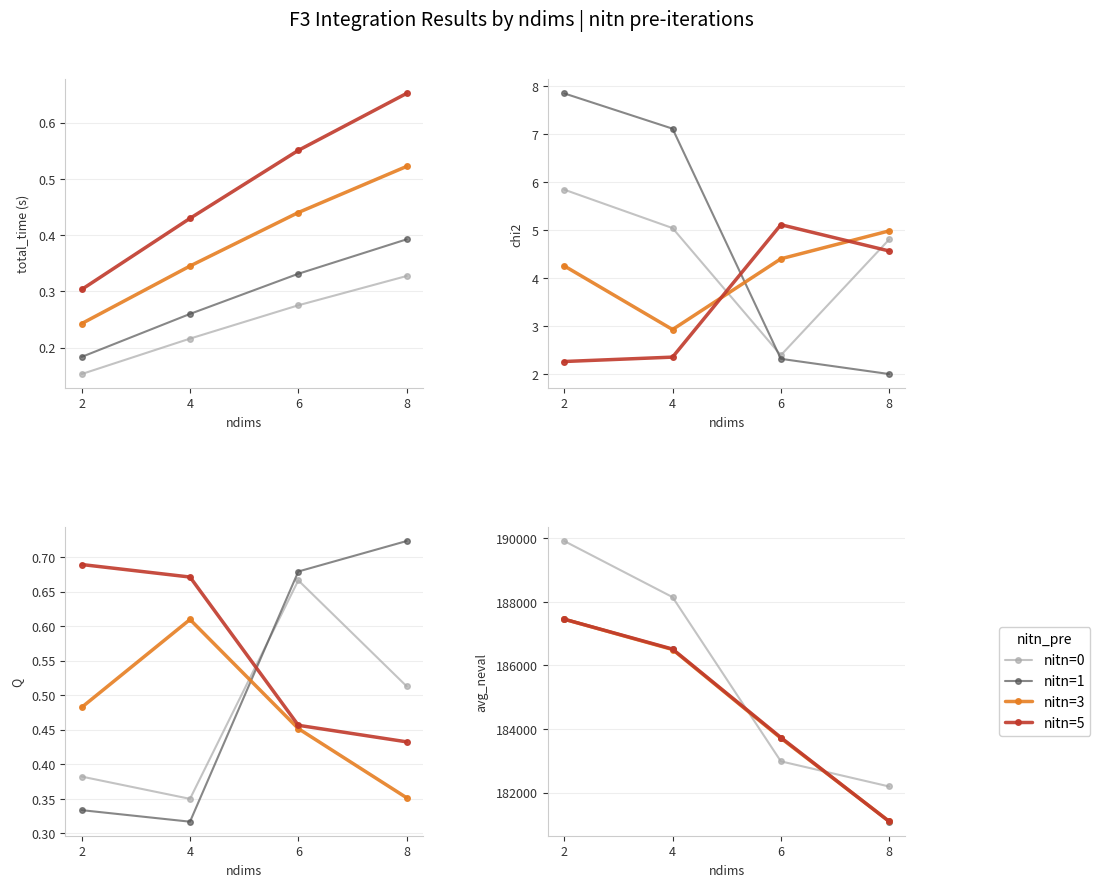

At how many categories does at least one series exceed 182518?

3